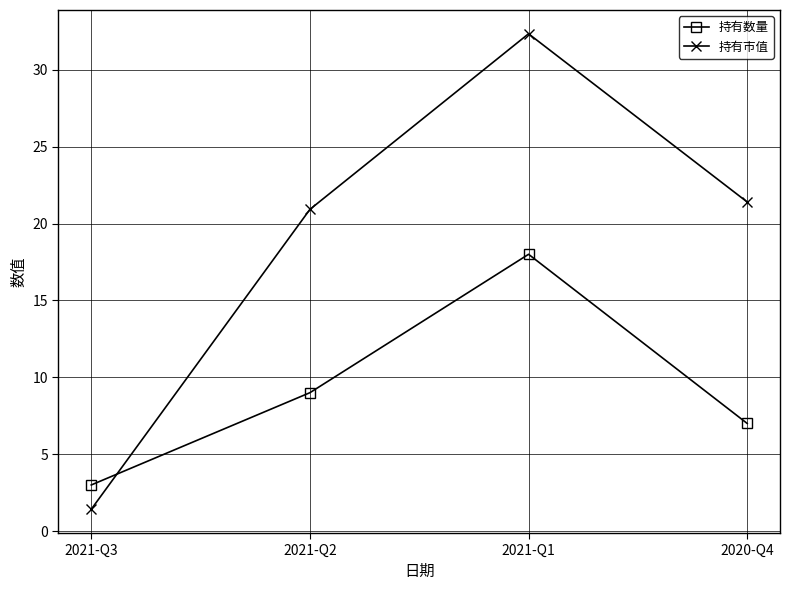

Between which two adjacent categories do 持有市值 and 持有数量 first intersect?

2021-Q3 and 2021-Q2